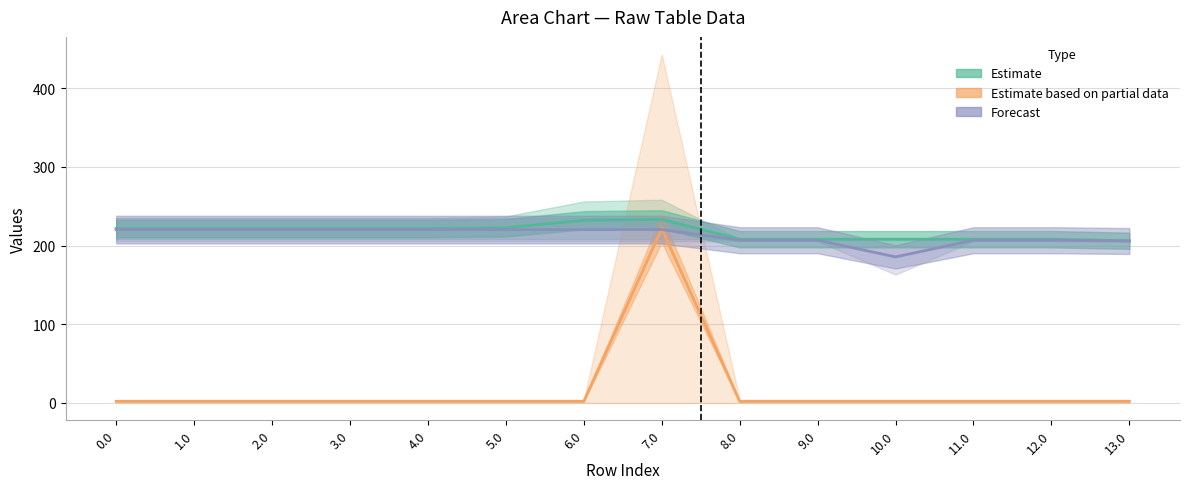

Is this an area chart (filled region under the line)?

No